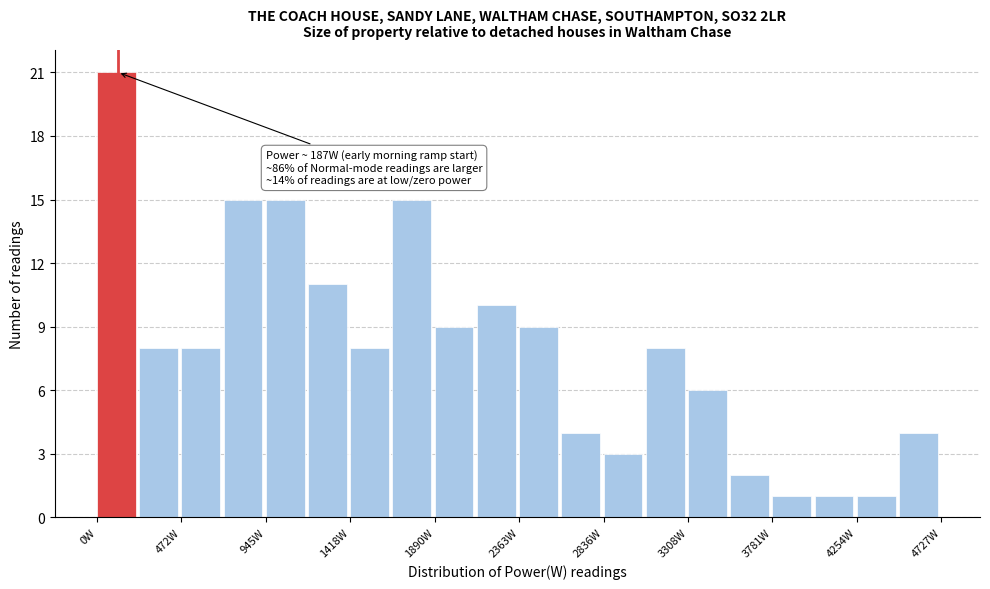

Over which range of the x-axis is the bar tallest?

0 to 250